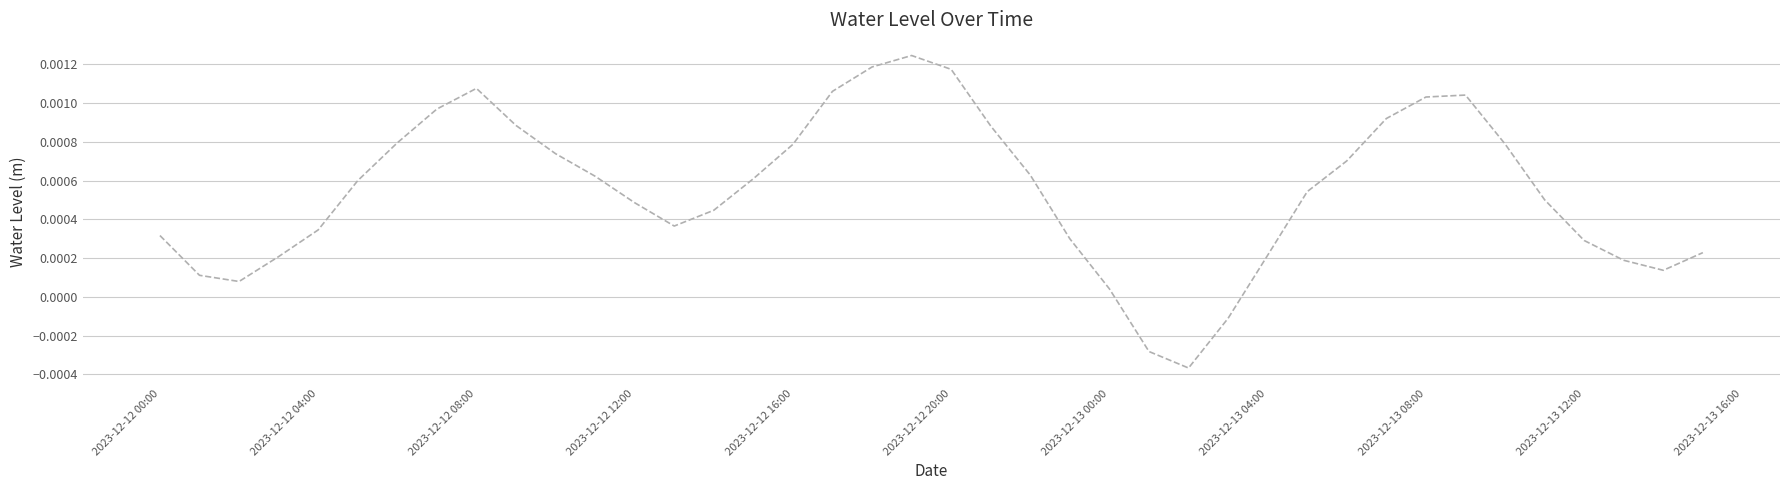

How many distinct data groups are displayed?

1